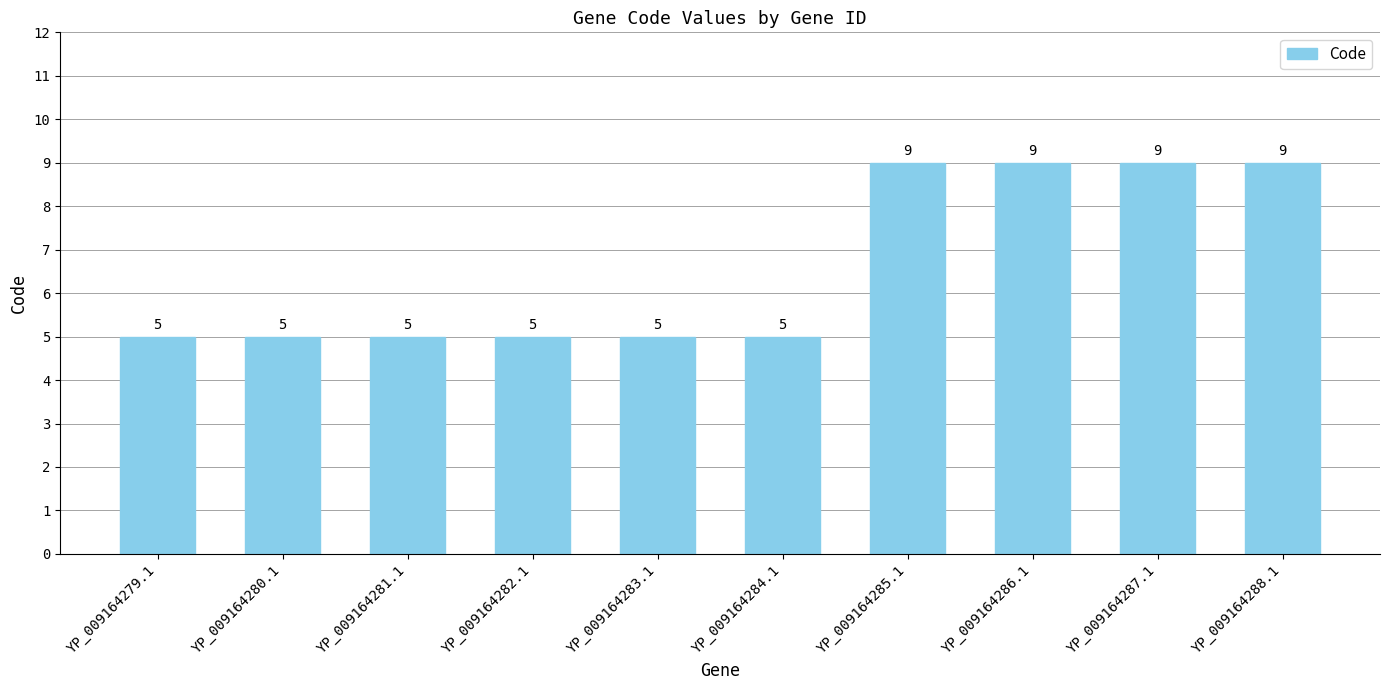

What is the approximate value at YP_009164288.1?

9